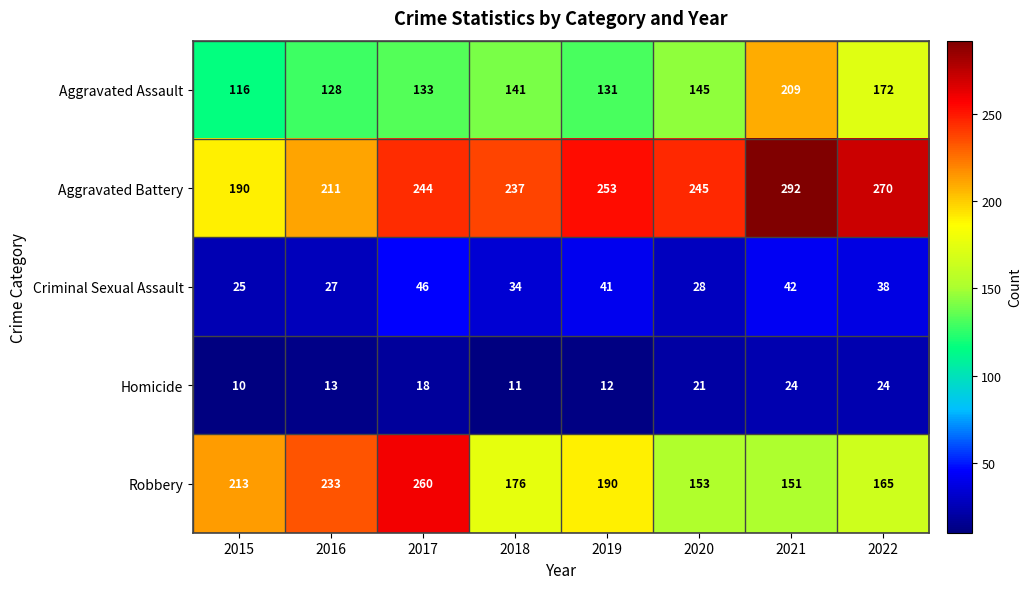

What is the total value across all series at 2019?

627